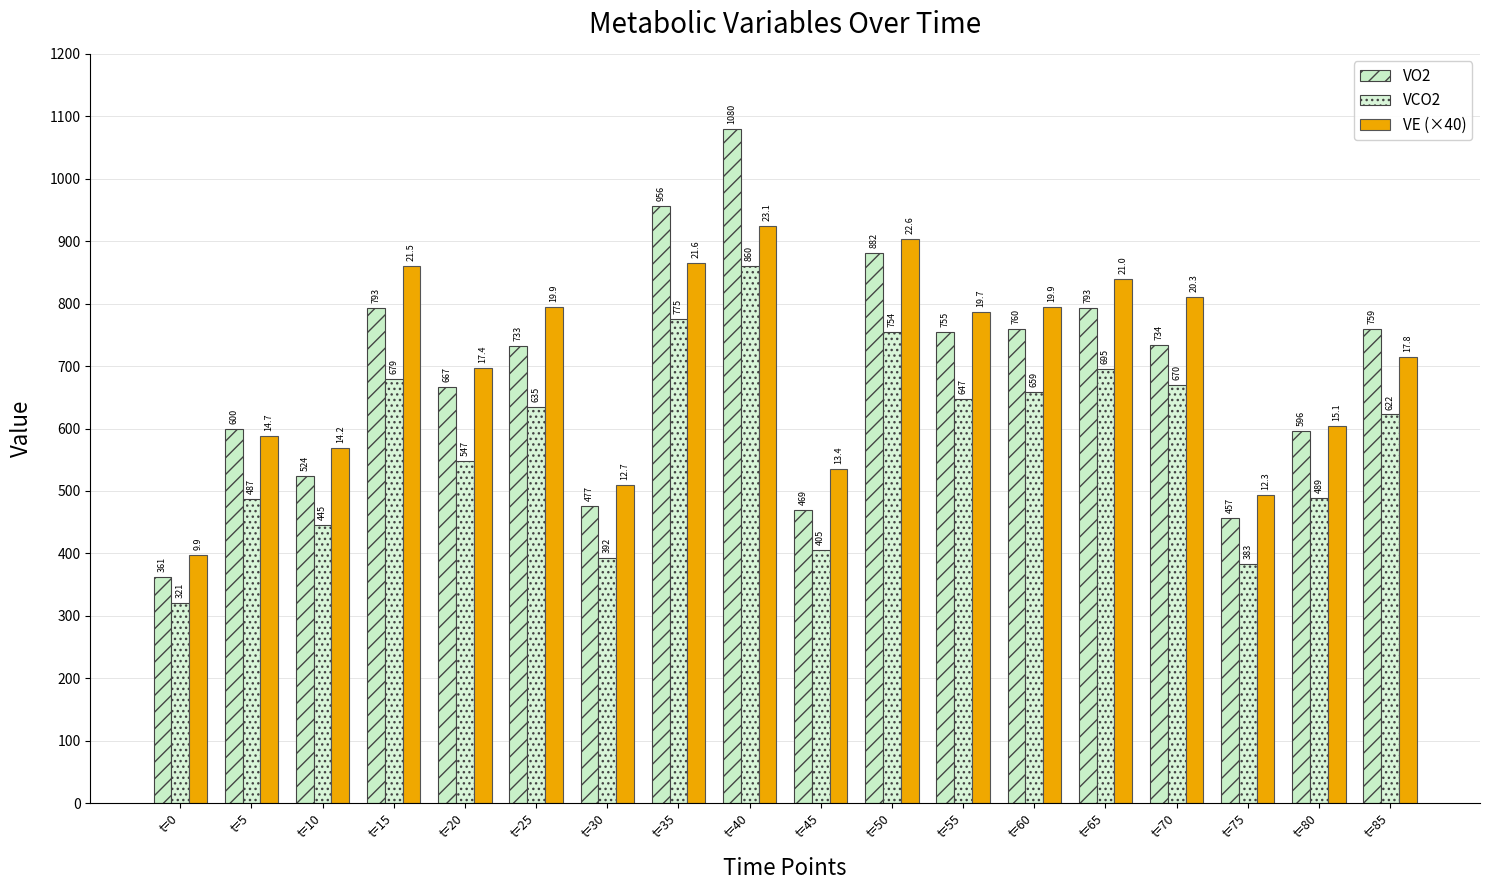

At which label is VO2 closest to 720?

t=25